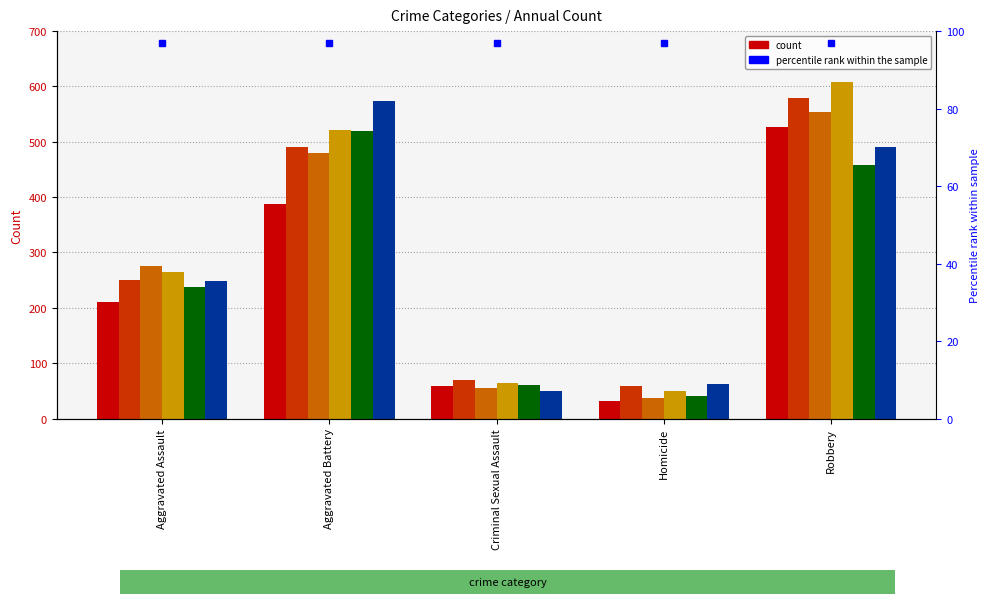

How many series are shown in this chart?

6